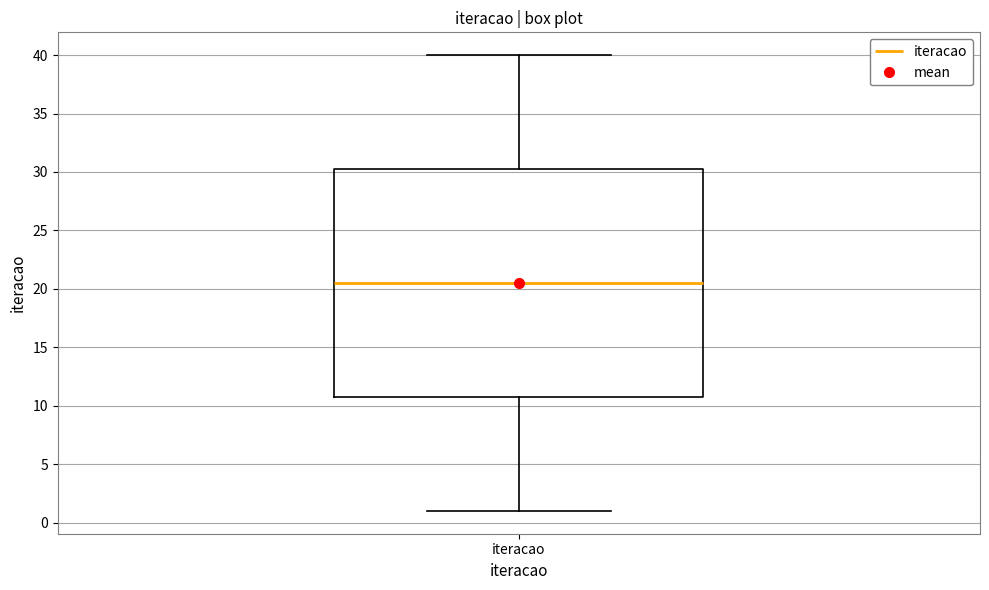

Where does the median line of the box for iteracao sit on the y-axis? The values are not printed on the chart, so give them approximately, as read against the axis.

20.5